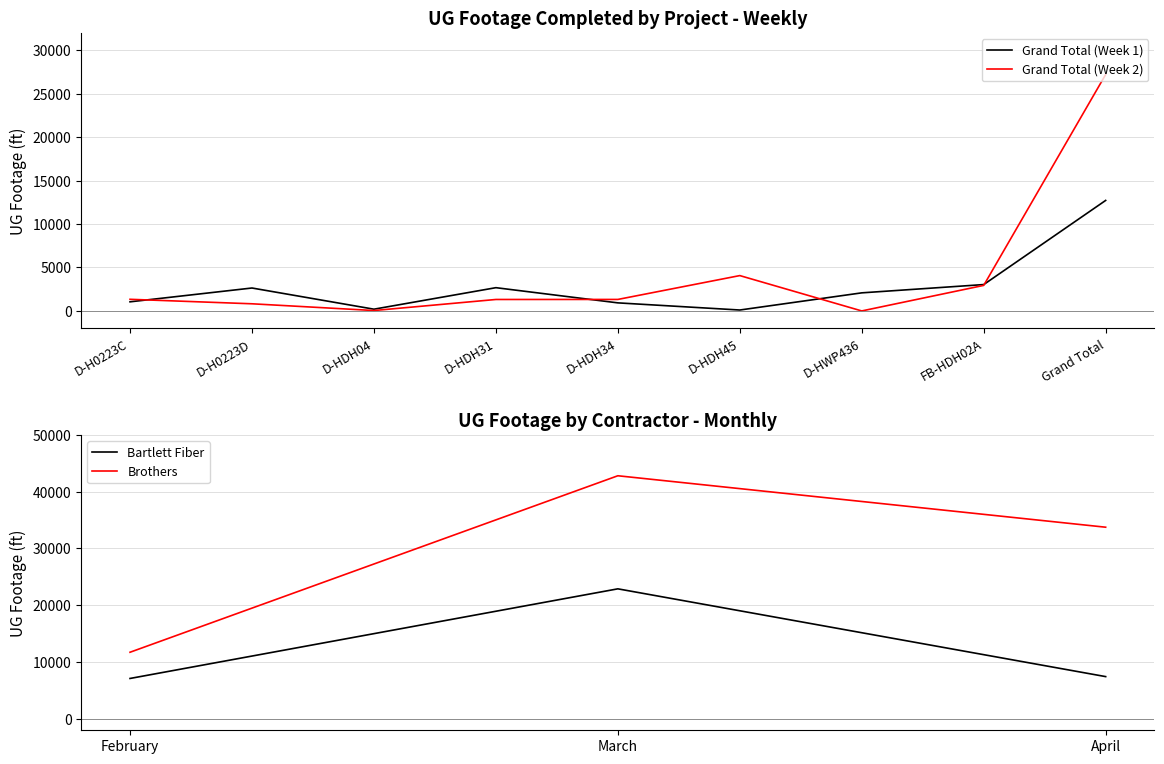

Which category has the lowest value across all series?

D-HWP436